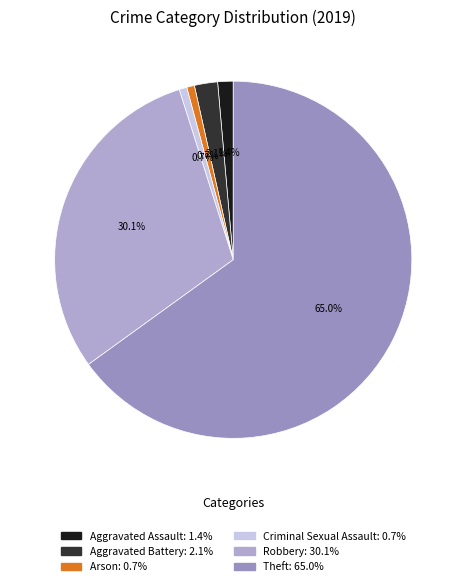

How many slices are in this pie chart?

6